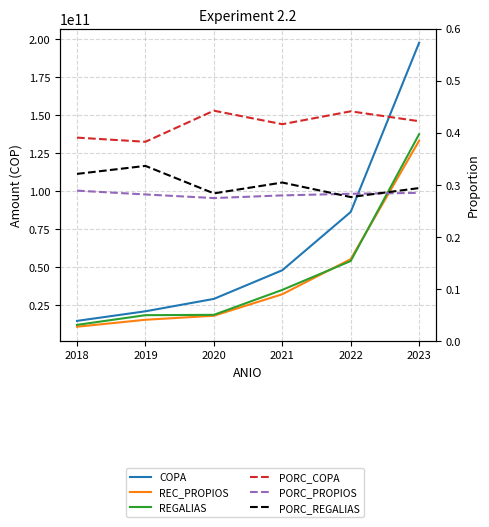

What is the value of the PORC_REGALIAS point at the 1st from the left?

0.3